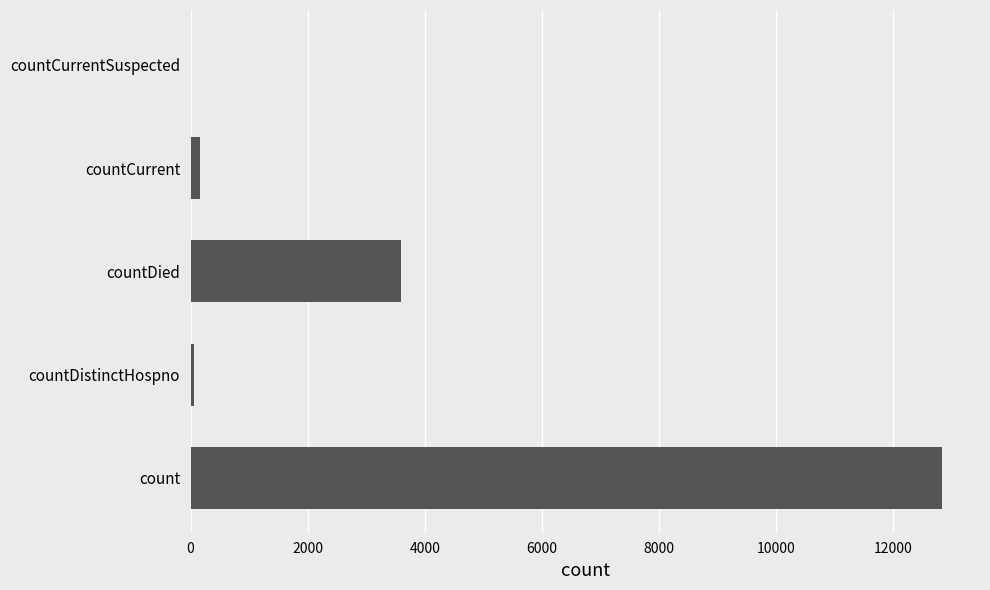

Where is the data nearest to the value 6418?

countDied